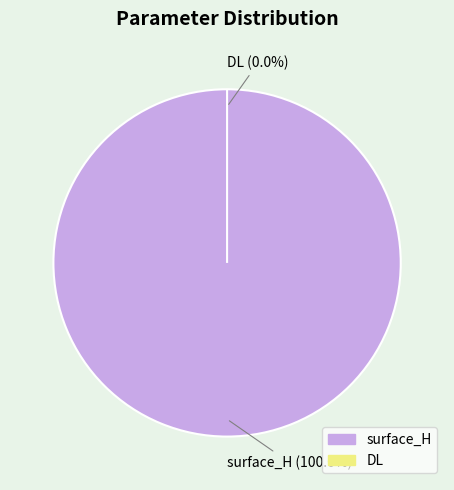

To the nearest percent, what is the combined percentage of DL and surface_H?

100%